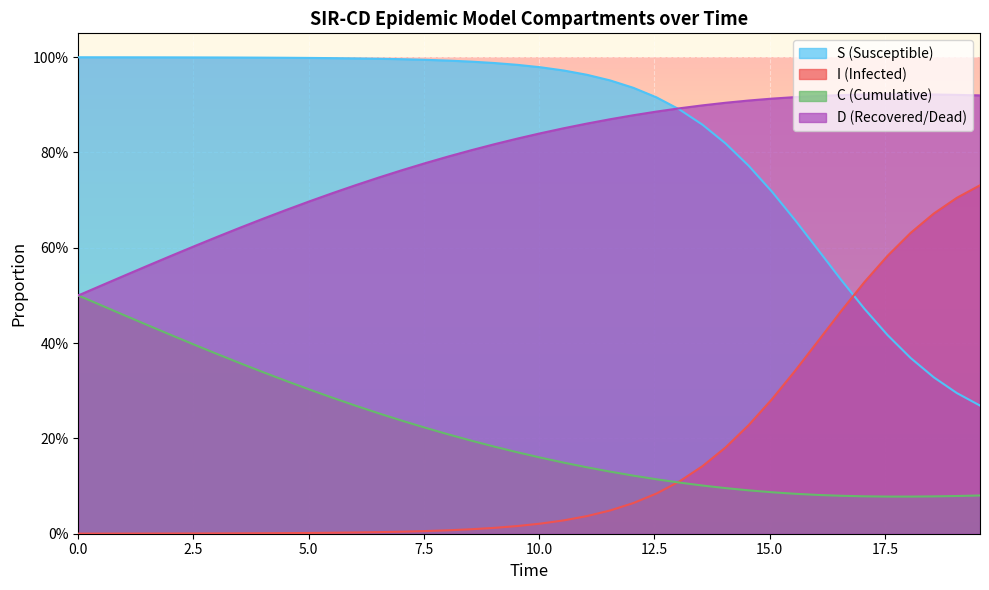

What is the value of the S point at the 38th from the left?

0.3